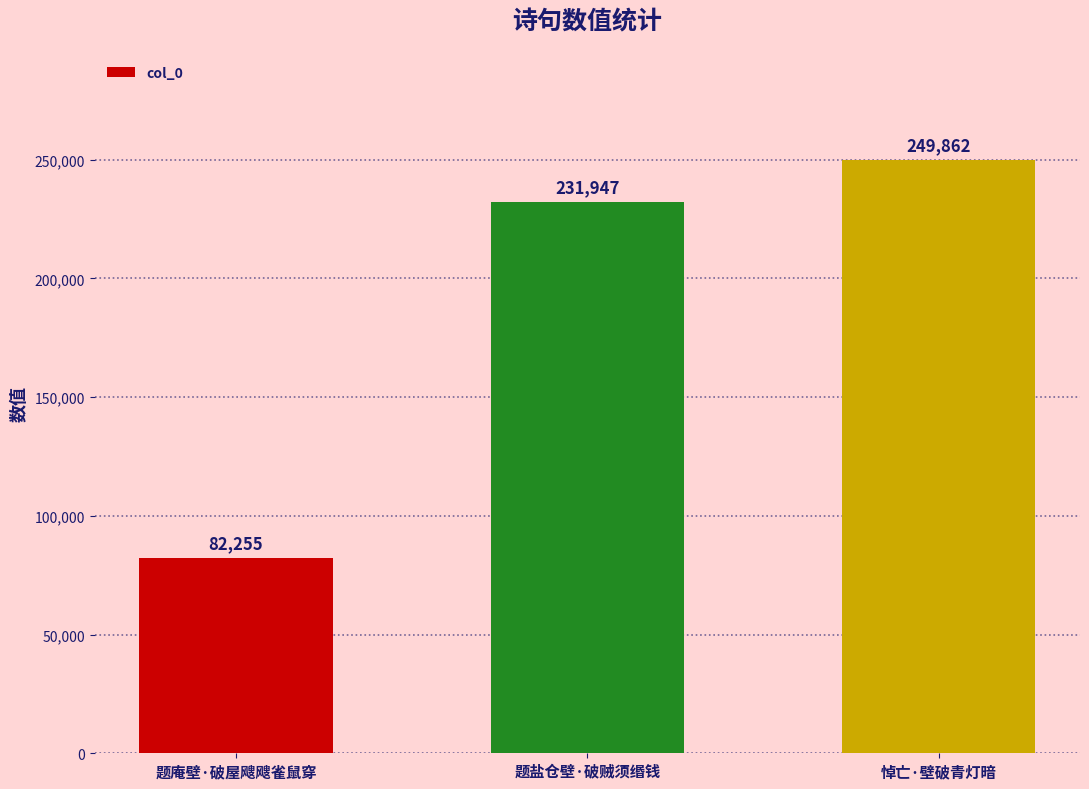

The value at 题盐仓壁·破贼须缗钱 is 317389. True or false?

False